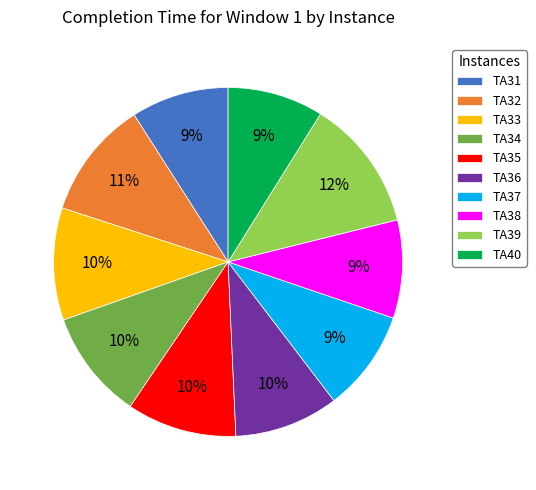

Approximately how many times larger is the value at TA38 compared to TA36?

0.9